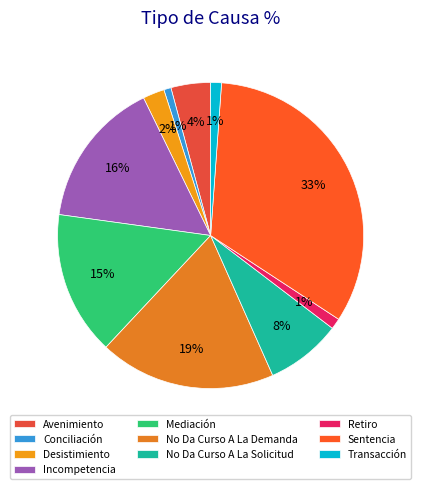

Which has a higher value, Conciliación or Sentencia?

Sentencia